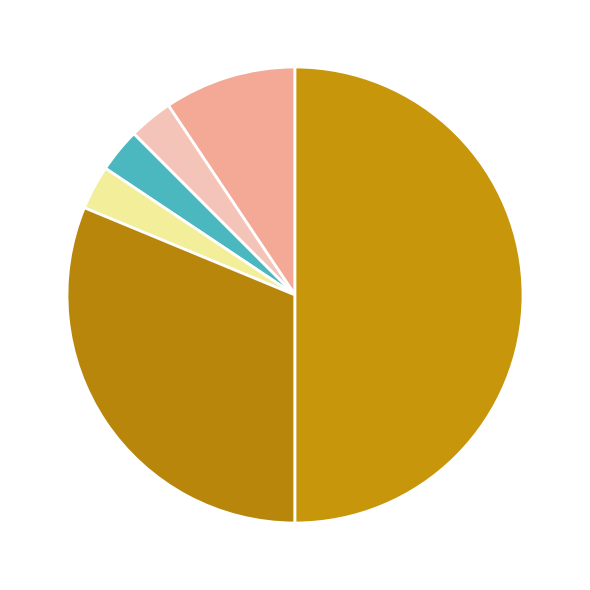

How many slices are in this pie chart?

6